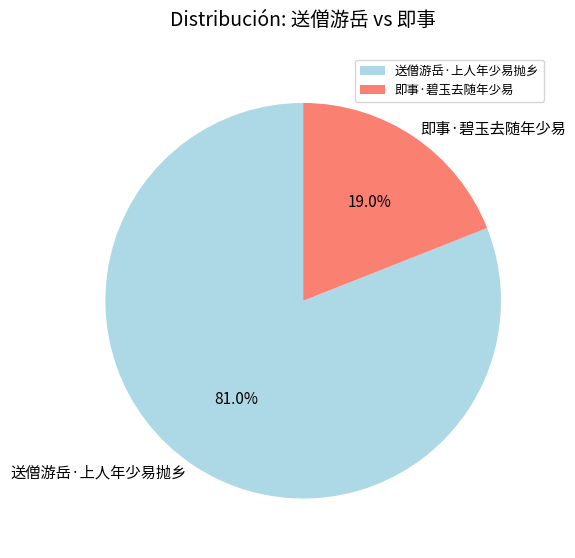

How many slices are in this pie chart?

2